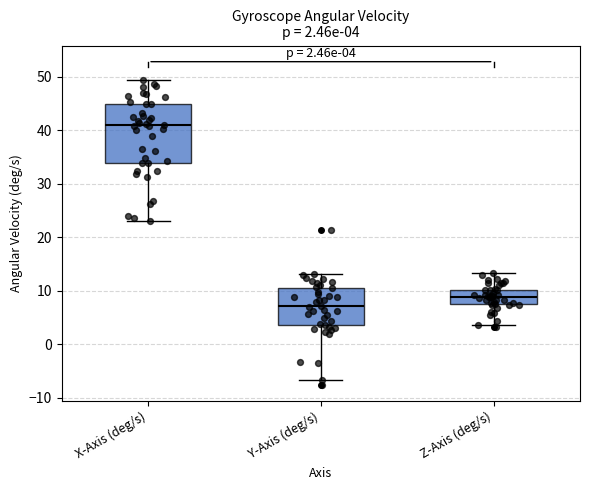

Comparing the boxes themselves (not the whiskers), which one is the tallest?

X-Axis (deg/s)